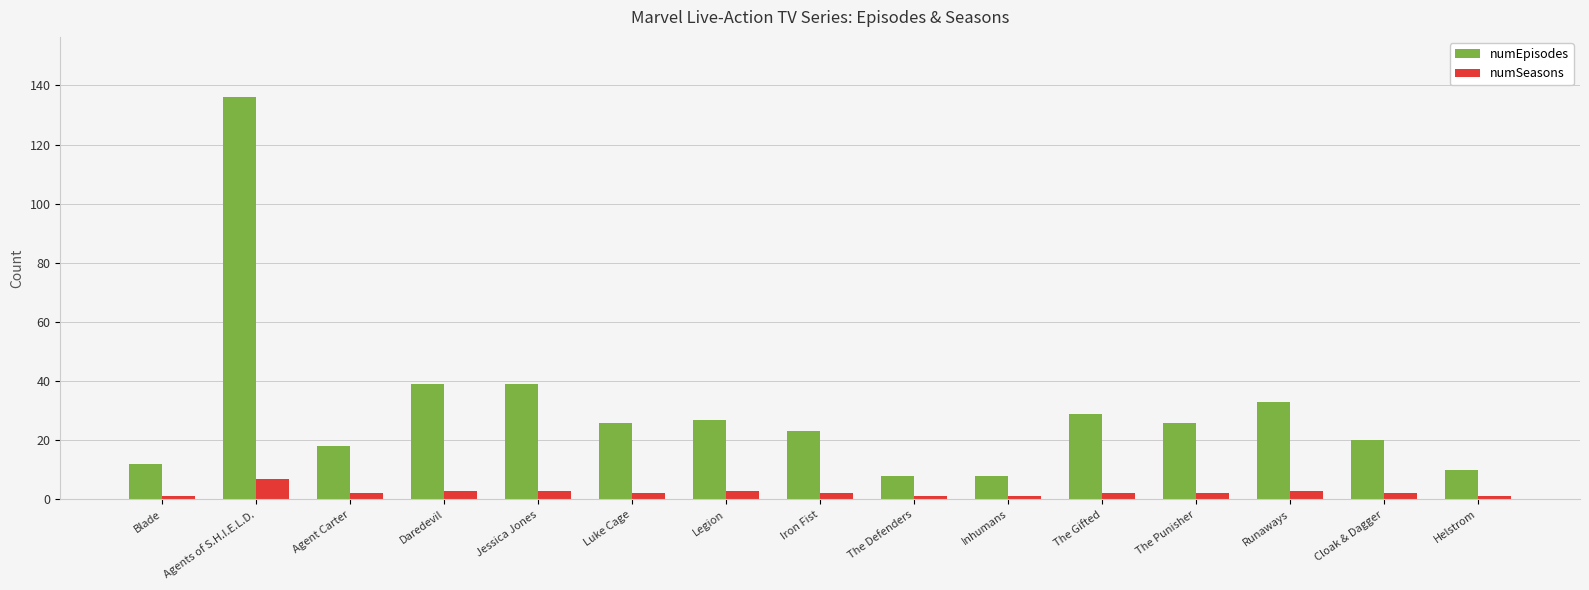

Which series has the widest spread of values?

numEpisodes